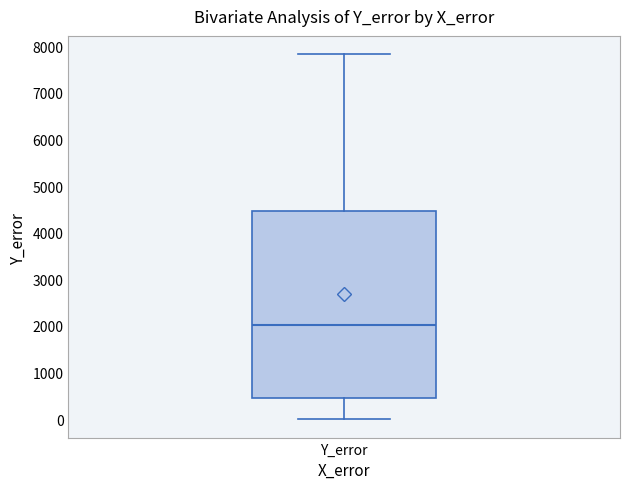

Read this box plot against the y-axis: the position of the median line, the range covered by the box, and the ends of both whiskers. The values are not printed on the chart, so give them approximately, as read against the axis.

median 2000, box 500 to 4500, whiskers 0 to 7800